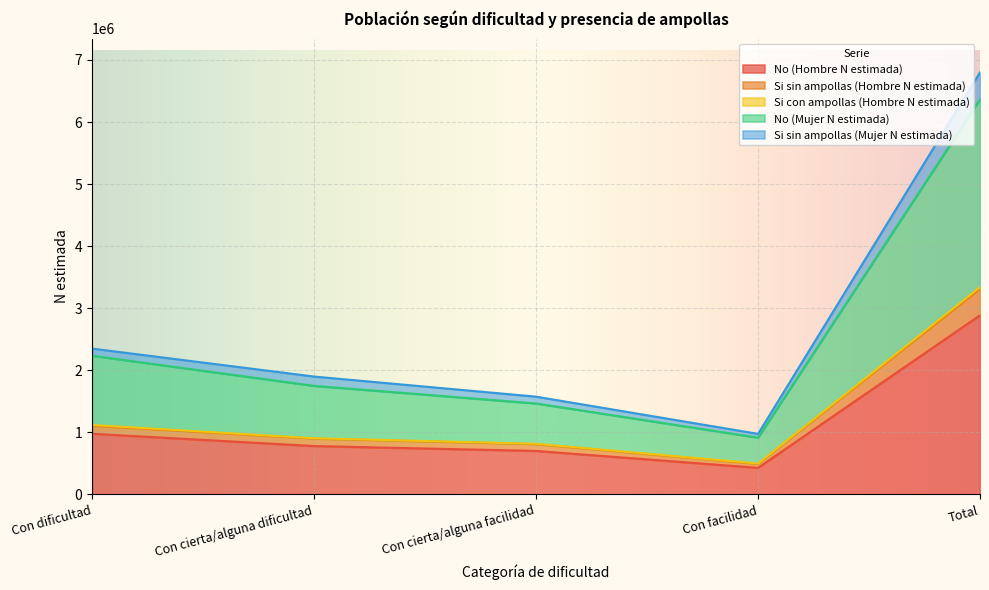

How many categories are shown in the chart?

5